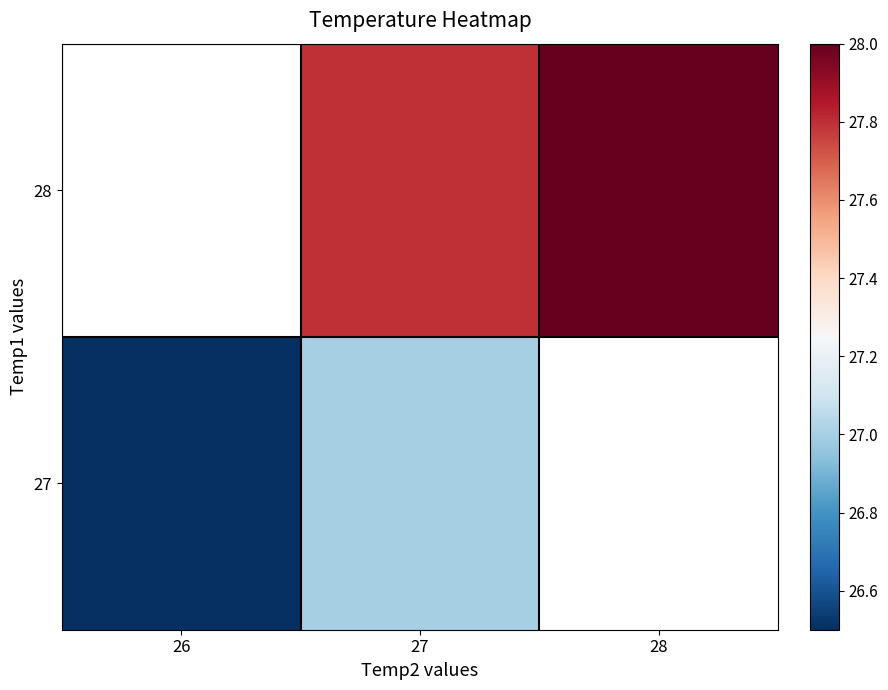

Rank the series at 26 from highest to lowest value.

28, 27